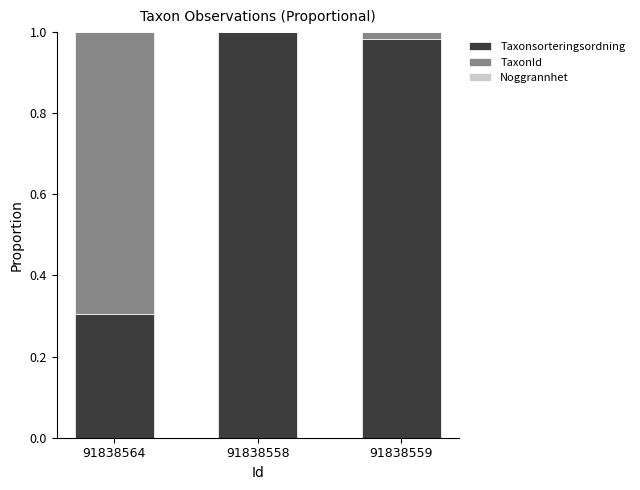

True or false: Taxonsorteringsordning has a value of 0.1 at 91838564.

False